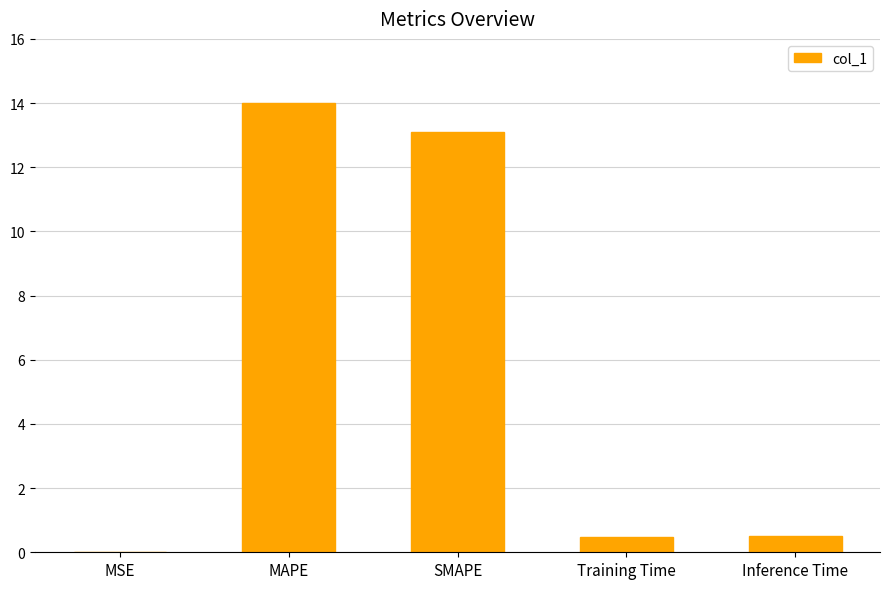

Which has a higher value, Inference Time or SMAPE?

SMAPE